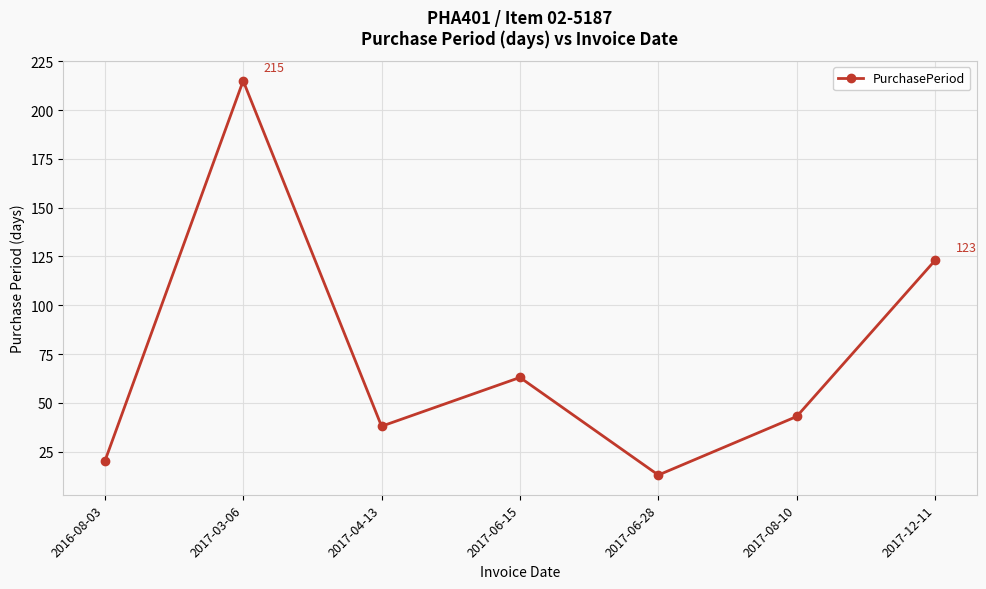

What position from the left is 2017-12-11?

7